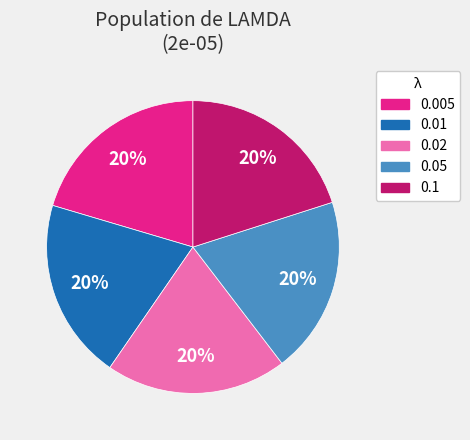

True or false: 0.01 accounts for 26% of the total.

False